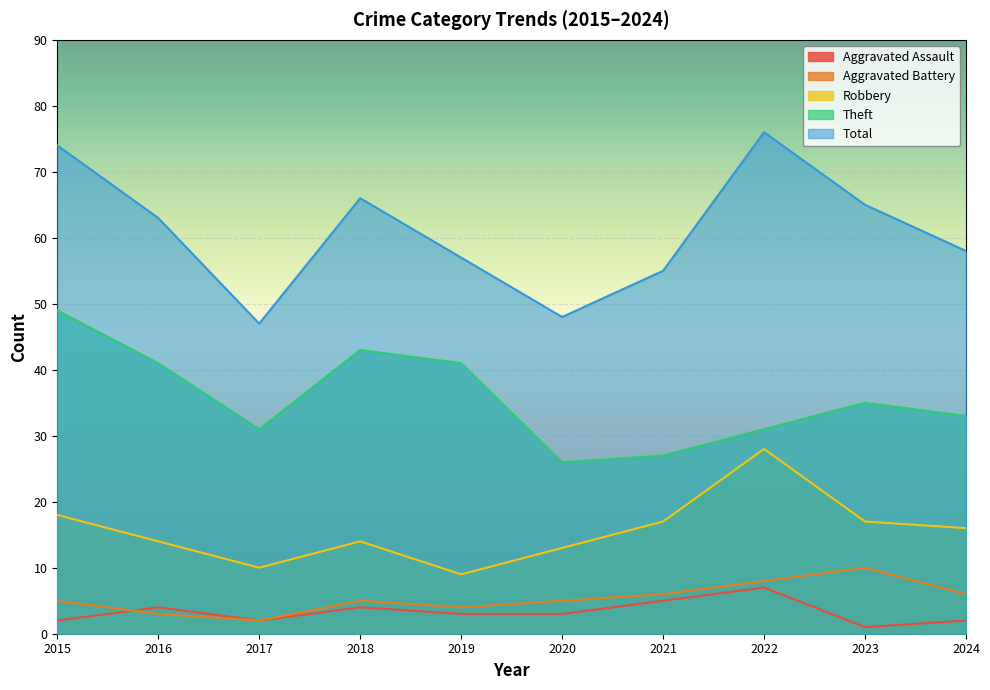

Rank the series at 2018 from highest to lowest value.

Total, Theft, Robbery, Aggravated Battery, Aggravated Assault